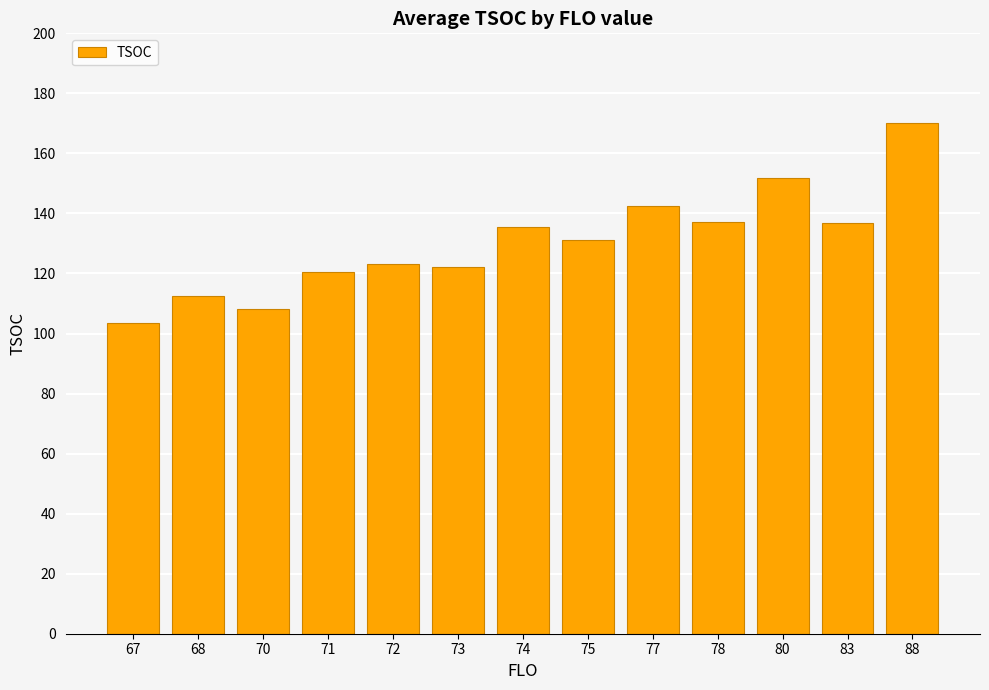

Which category has the lowest value across all series?

67